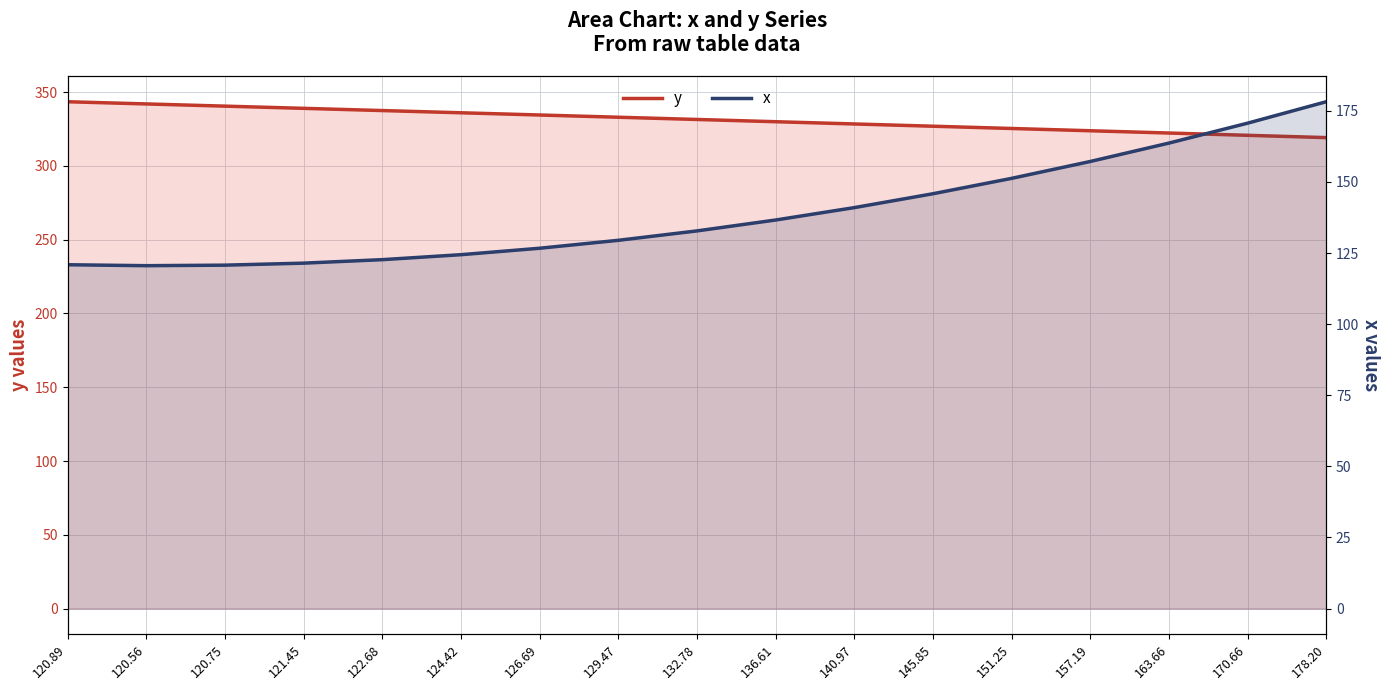

At which label does x reach its minimum?

120.56